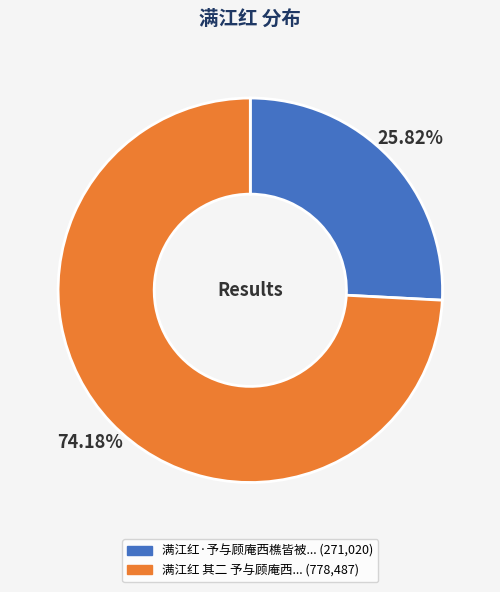

Is there any slice that represents more than half of the pie?

Yes